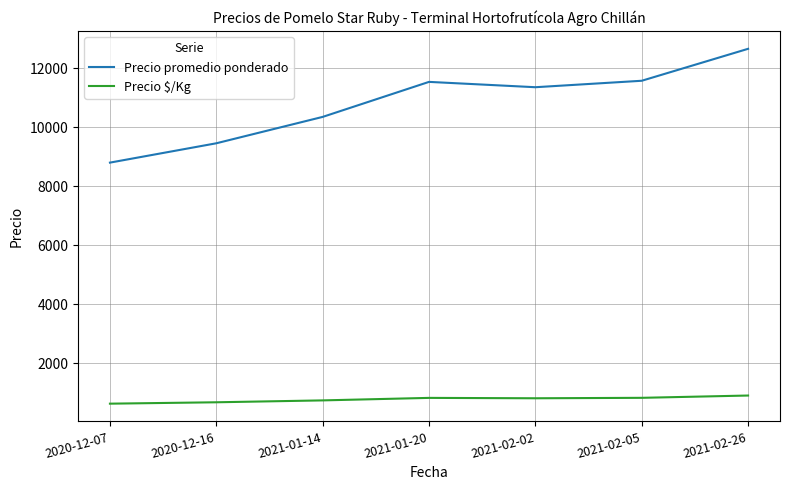

Rank the series at 2021-02-26 from lowest to highest value.

Precio $/Kg, Precio promedio ponderado